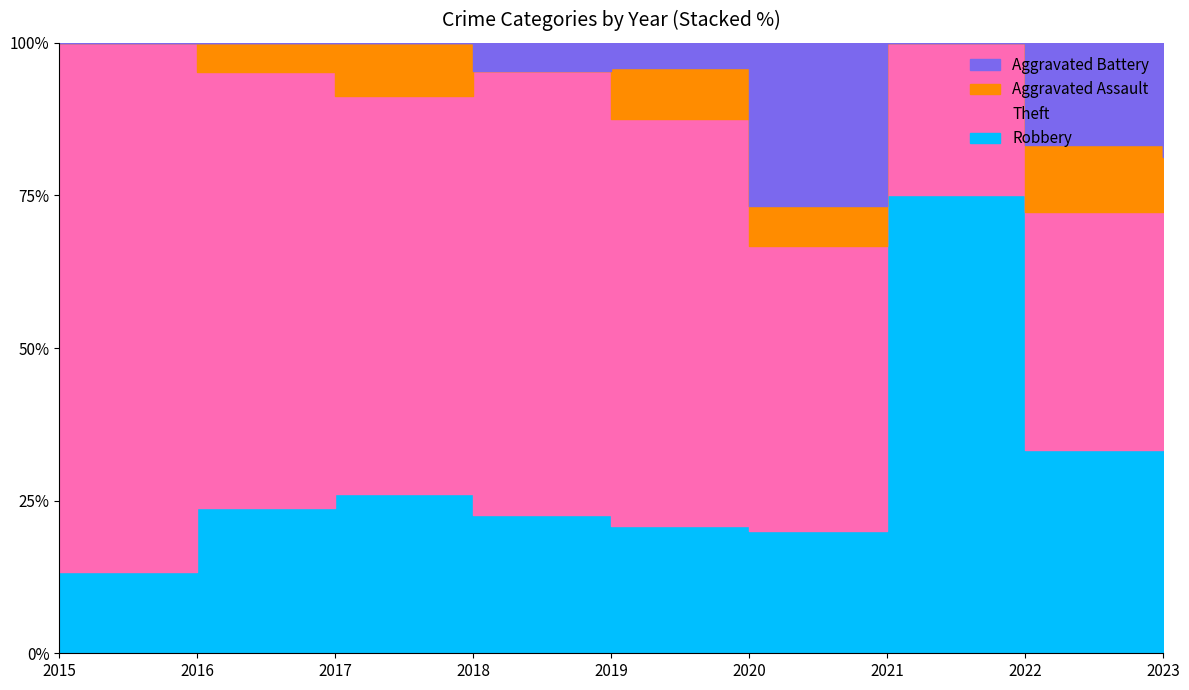

Between 2016 and 2019, which series saw the biggest shift?

Theft